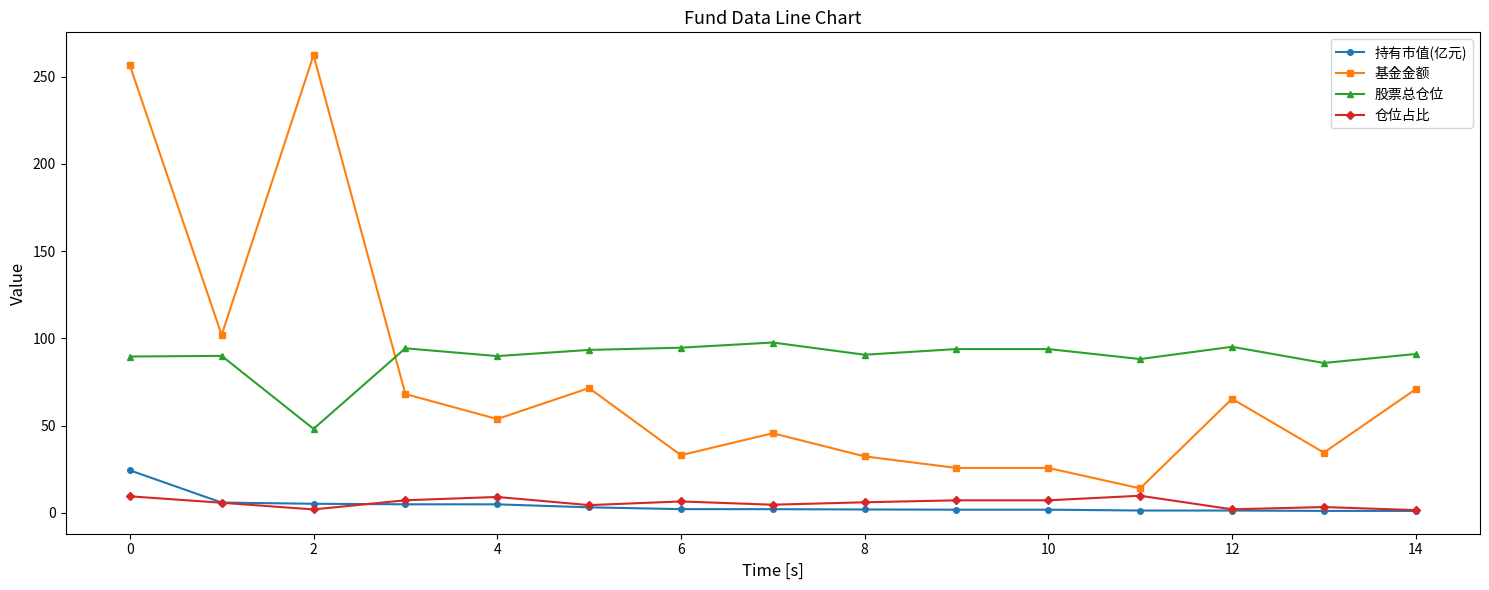

What is the difference between the maximum and minimum values in the 股票总仓位 series?

49.5